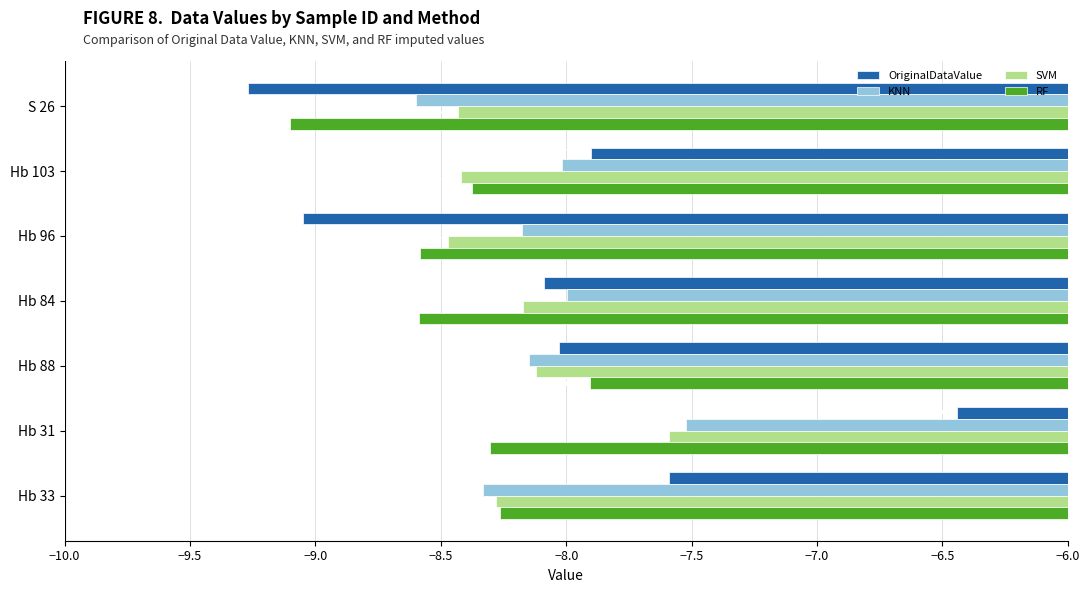

Rank the series by their maximum value, from highest to lowest.

OriginalDataValue, KNN, SVM, RF